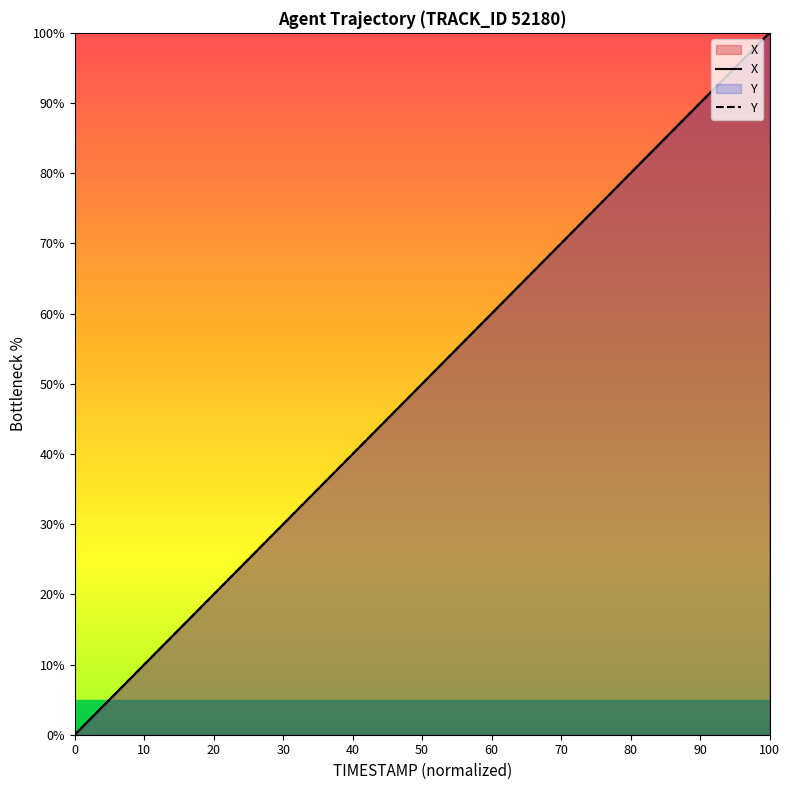

List the series in order of their peak value, lowest first.

X, Y